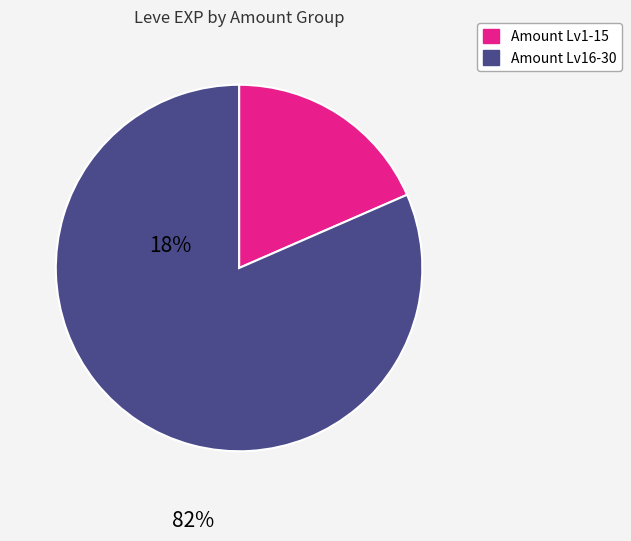

How many slices are in this pie chart?

2